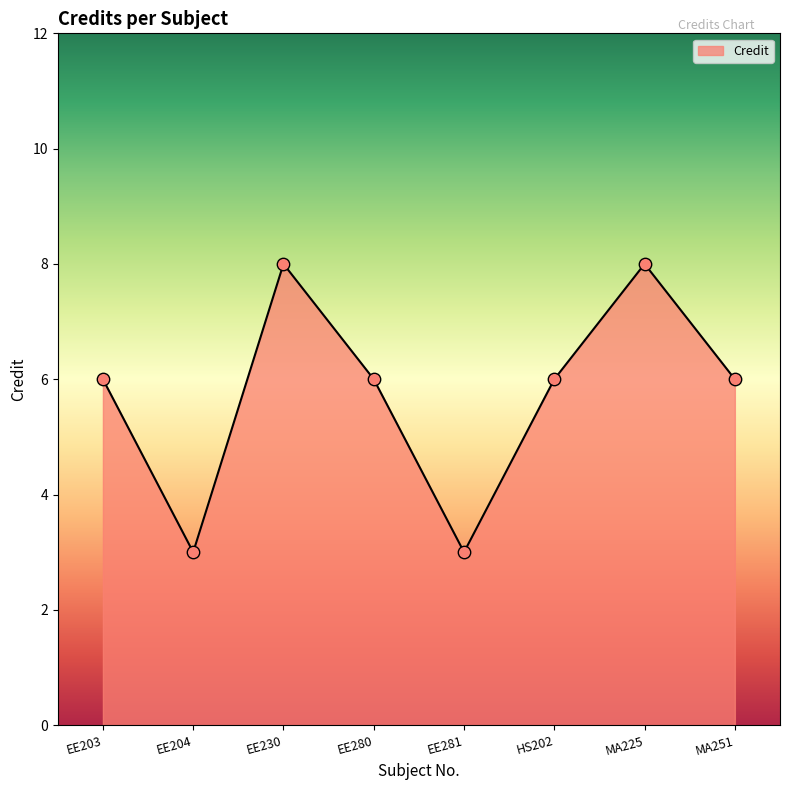

What is the change in value from EE203 to EE281?

-3